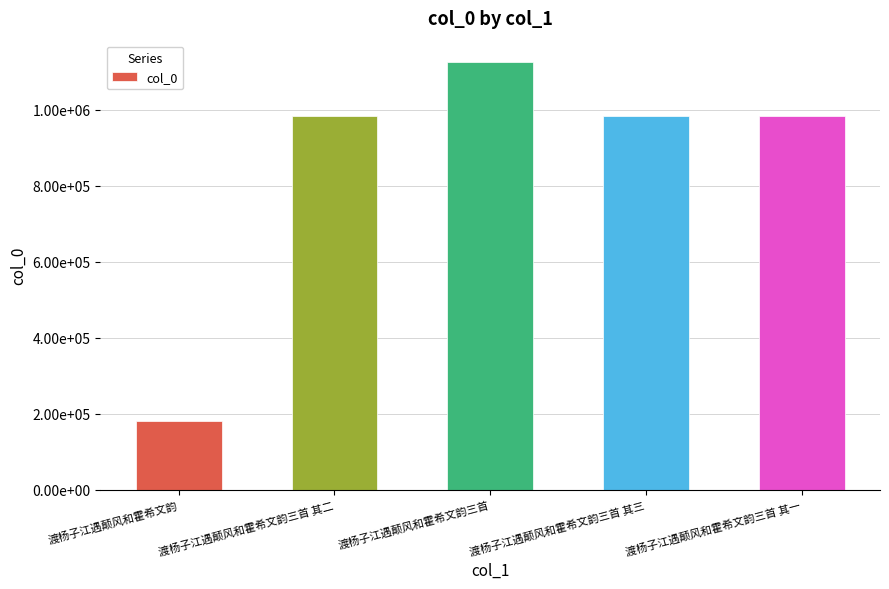

Rank the categories by value from highest to lowest.

渡杨子江遇颠风和霍希文韵三首, 渡杨子江遇颠风和霍希文韵三首 其一, 渡杨子江遇颠风和霍希文韵三首 其二, 渡杨子江遇颠风和霍希文韵三首 其三, 渡杨子江遇颠风和霍希文韵